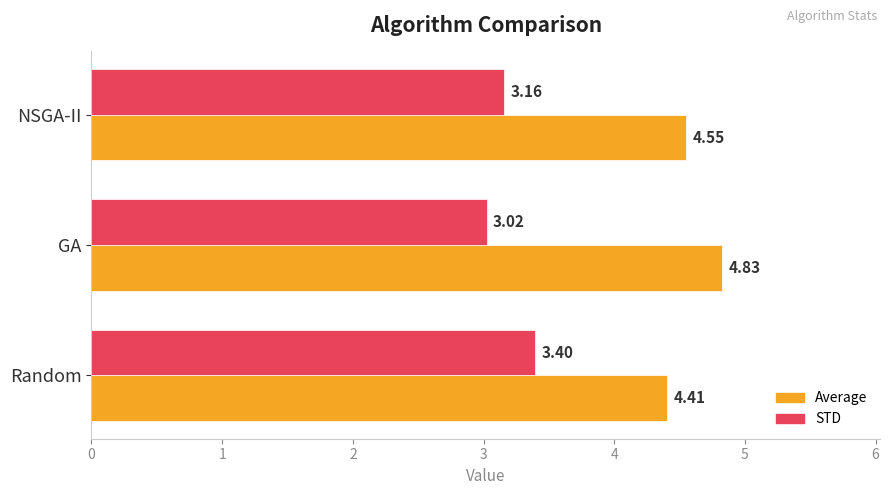

At how many categories does at least one series exceed 3?

3